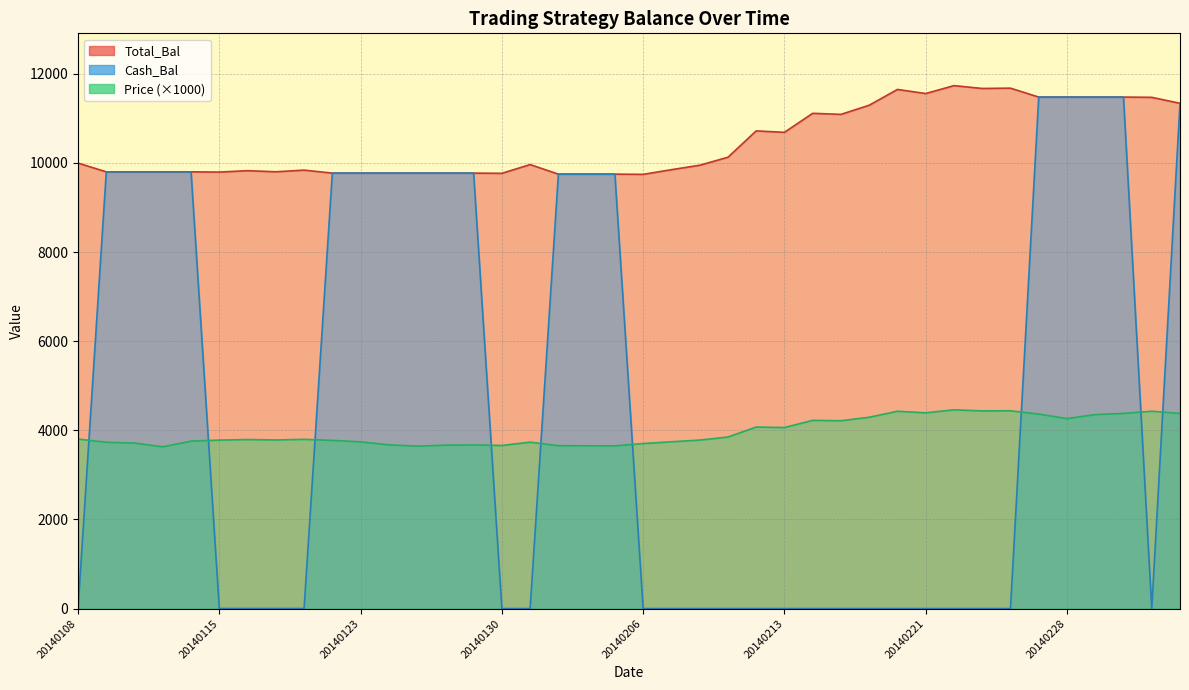

True or false: Price has more than 1 interior local peaks.

True